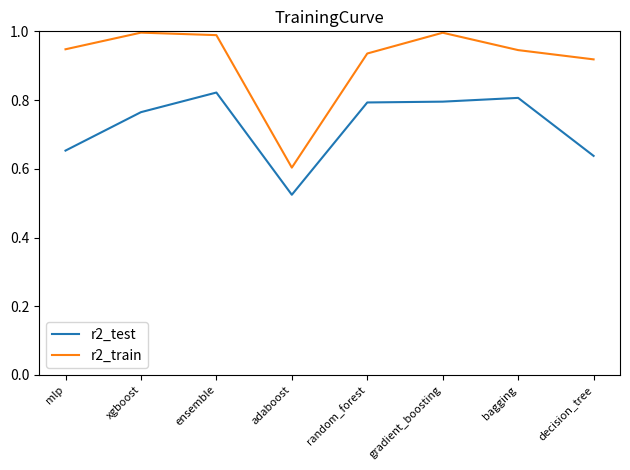

What is the difference between the maximum and minimum values in the r2_test series?

0.3